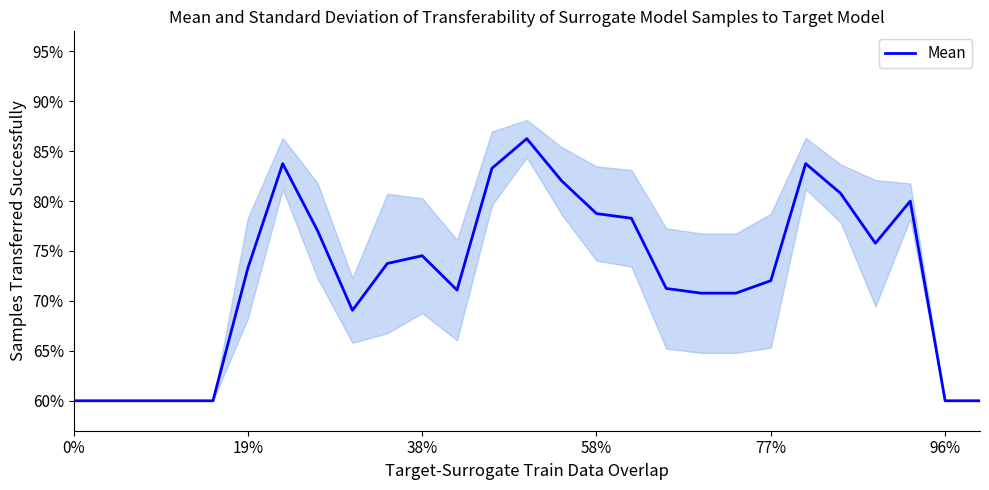

How many values are below 73?

13